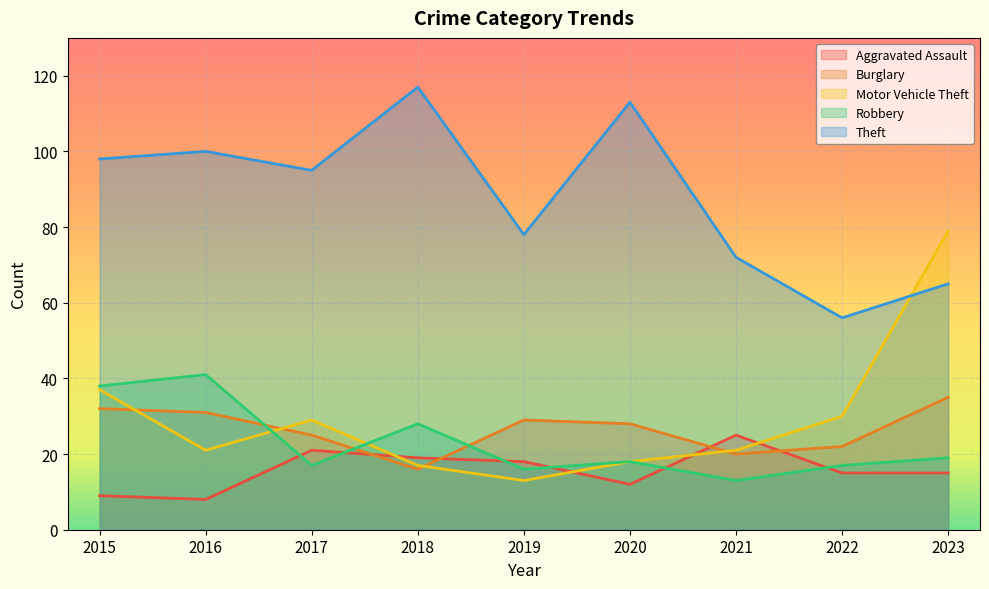

Where is the first local minimum for Robbery?

2017